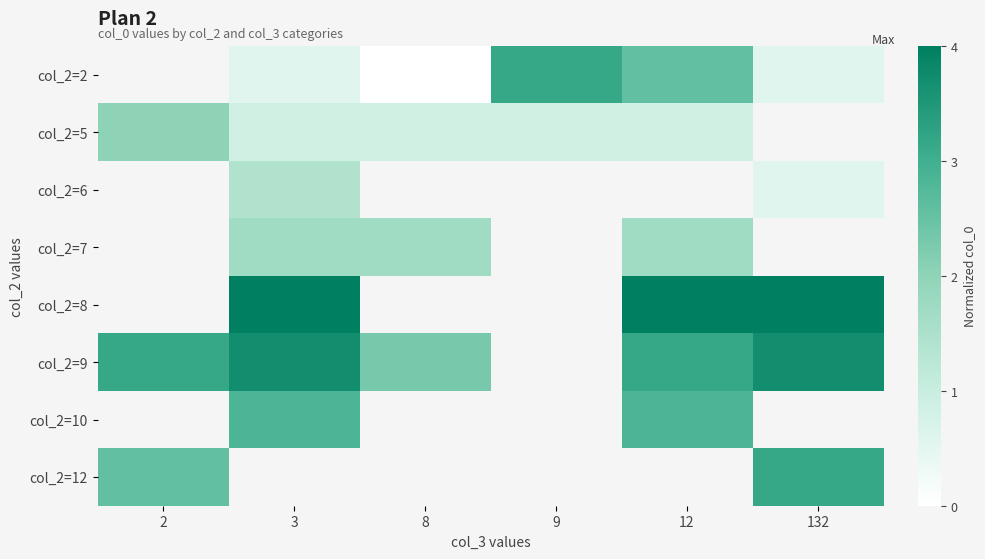

List the labels in order of col_2=5 value, largest first.

2, 3, 8, 9, 12, 132